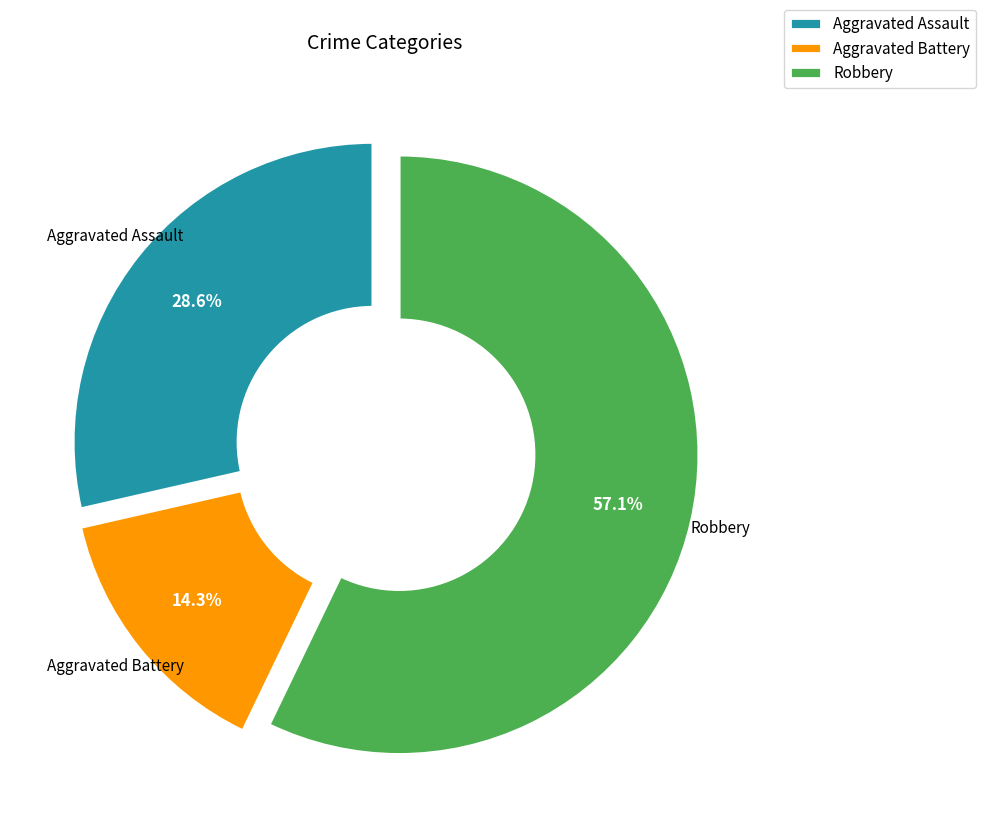

To the nearest percent, what is the difference between the largest and smallest slice percentages?

43%